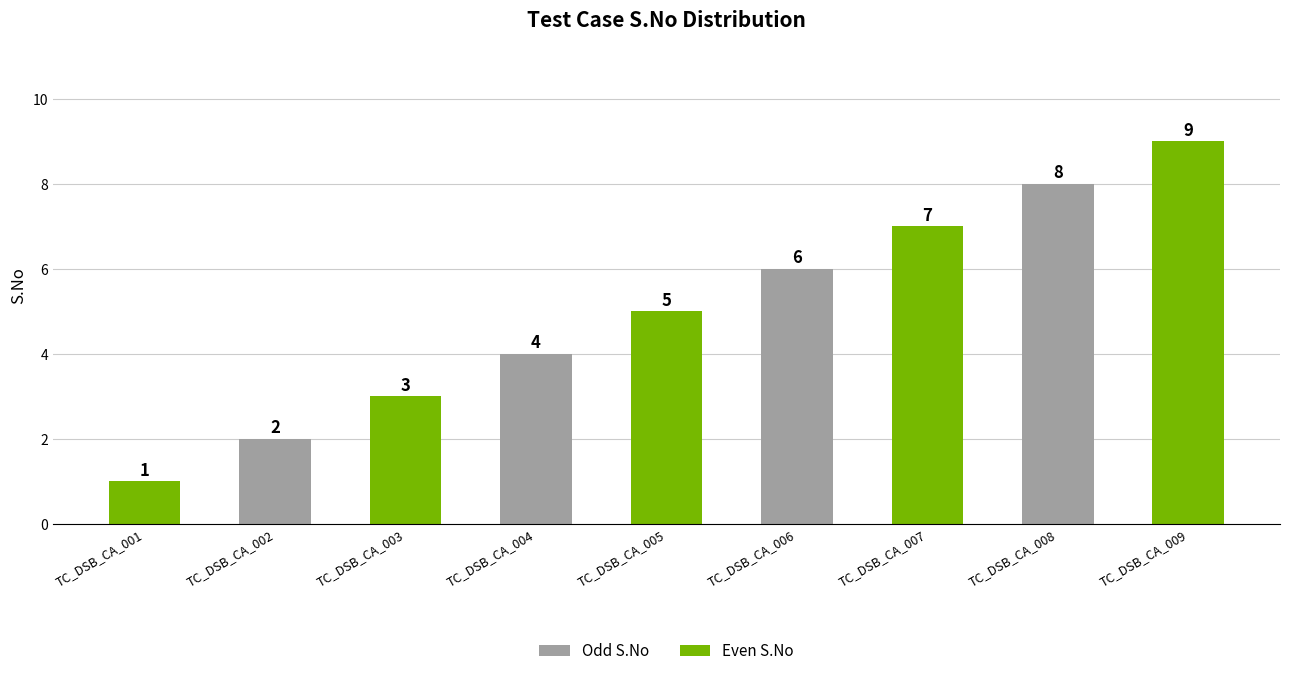

Rank the categories by value from lowest to highest.

TC_DSB_CA_001, TC_DSB_CA_002, TC_DSB_CA_003, TC_DSB_CA_004, TC_DSB_CA_005, TC_DSB_CA_006, TC_DSB_CA_007, TC_DSB_CA_008, TC_DSB_CA_009